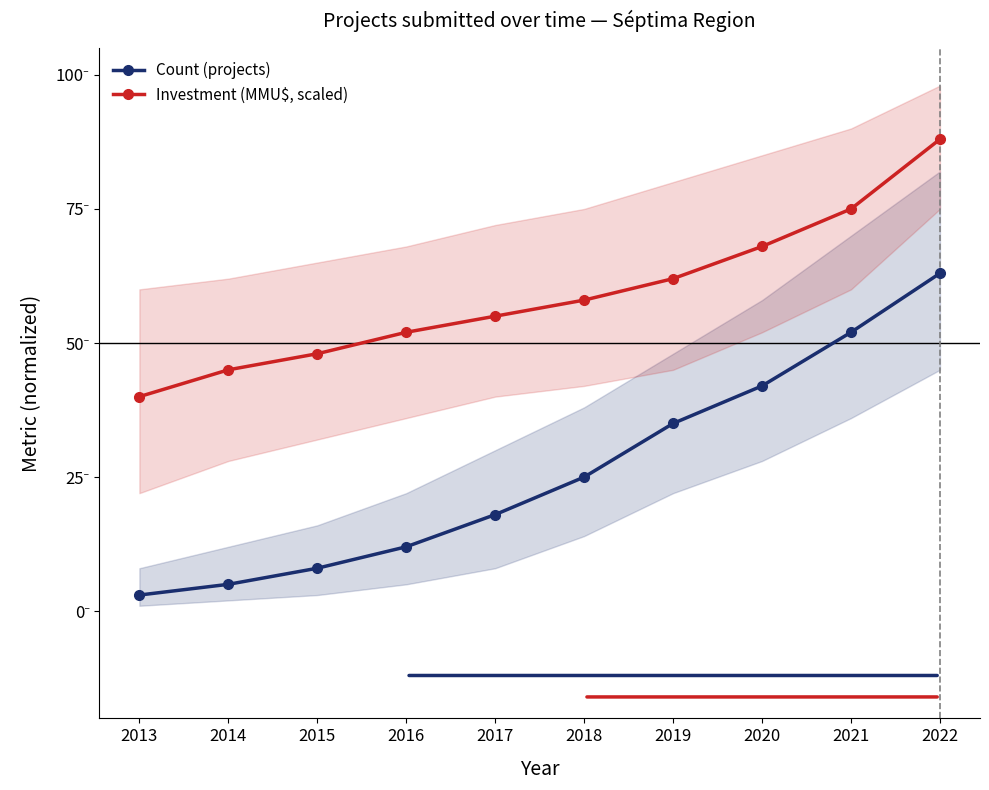

At which label is Count (projects) closest to 33?

2019